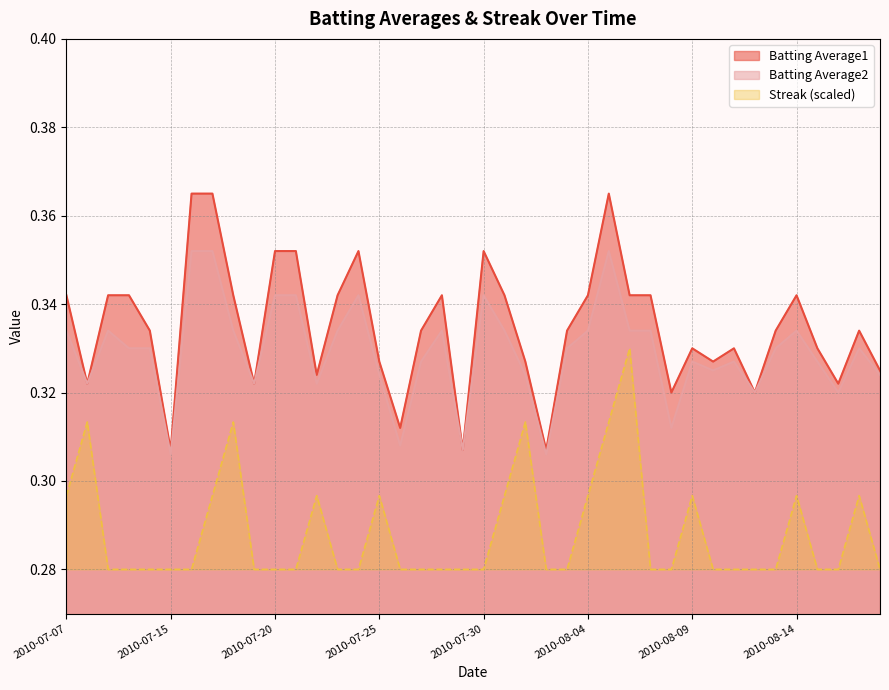

What is the total value across all series at 2010-07-08?

1.0